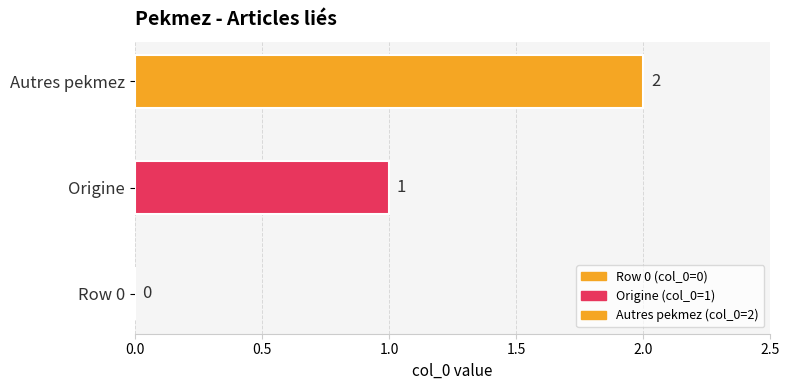

The value at Pekmez is 0. True or false?

True